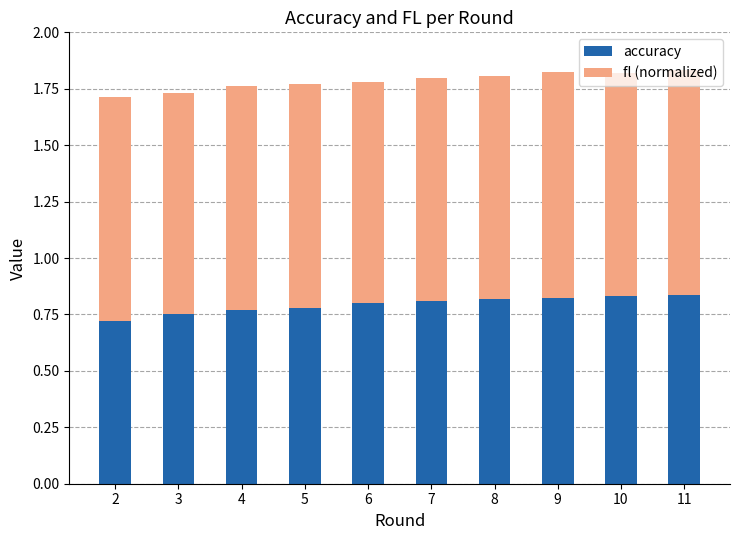

What is the total value across all series at 7?

1.8